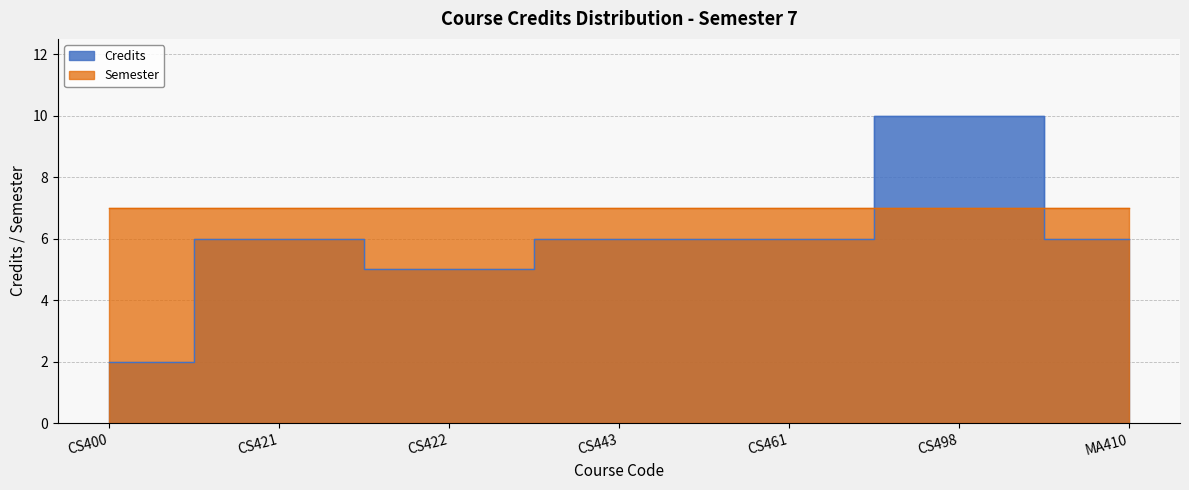

Approximately how many times larger is the value at MA410 compared to CS422?

1.2